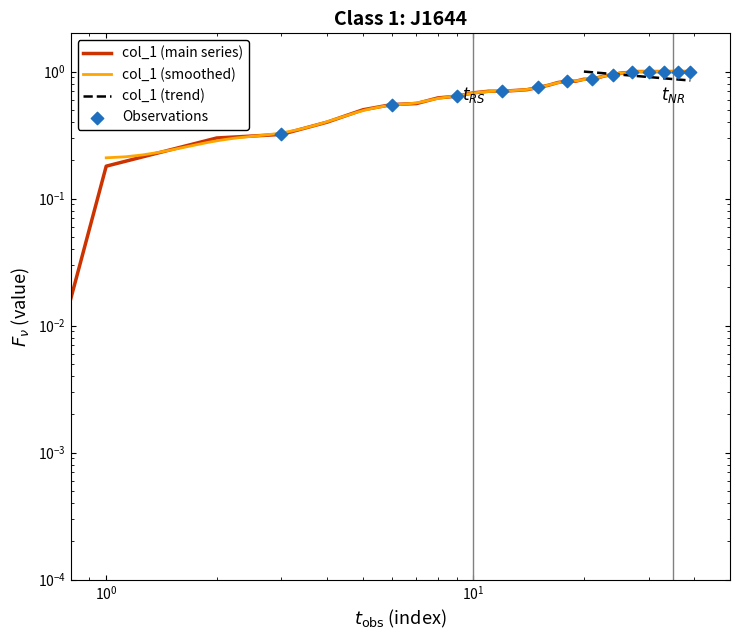

What is the change in value from 10 to 33?

+0.3